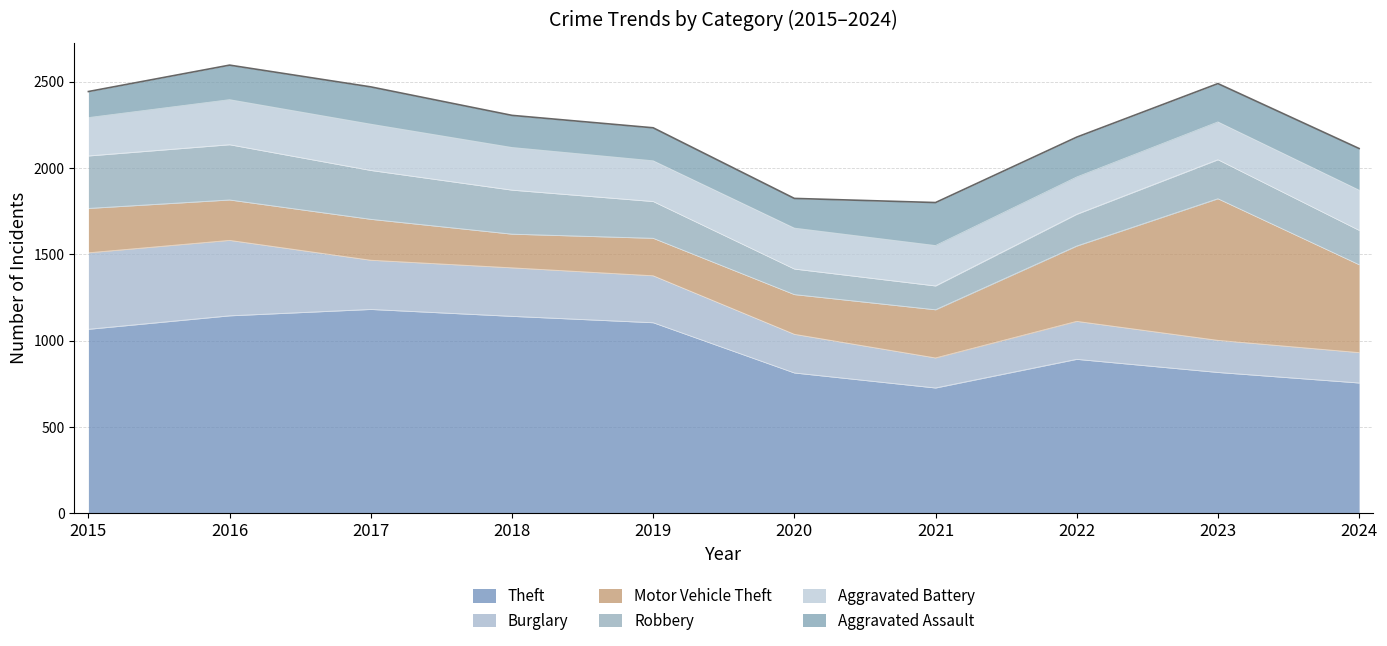

Reading right to left, transcribe all the data shown in this chart.

Theft: 755	816	892	726	813	1104	1141	1181	1144	1066
Burglary: 176	186	220	174	224	272	281	285	437	443
Motor Vehicle Theft: 509	820	436	279	230	217	195	237	234	257
Robbery: 199	226	184	138	148	213	255	283	320	304
Aggravated Battery: 233	219	216	234	237	236	247	268	261	222
Aggravated Assault: 241	222	231	249	172	191	186	216	200	151